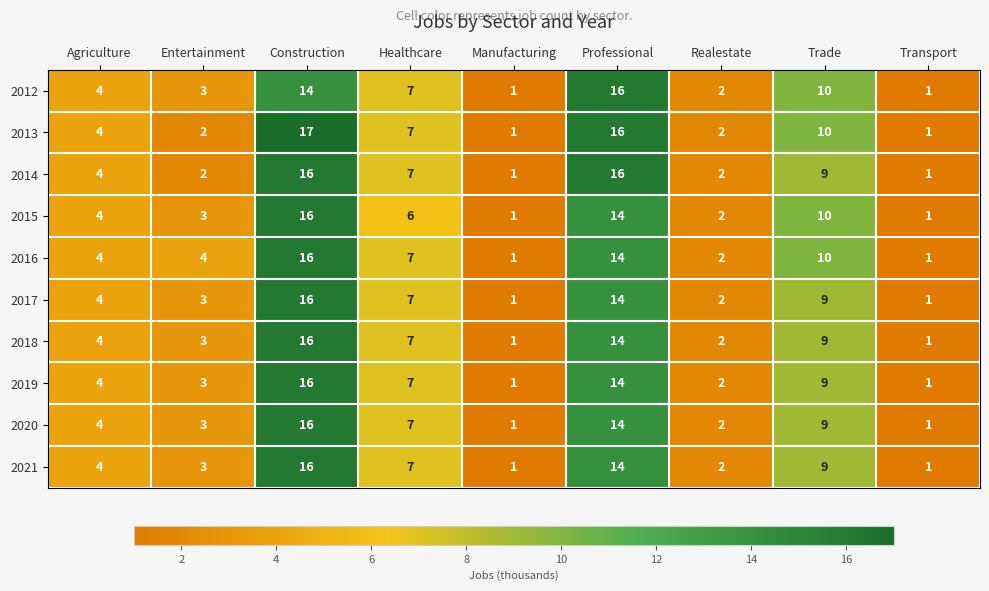

What is the total value across all series at Agriculture?

40